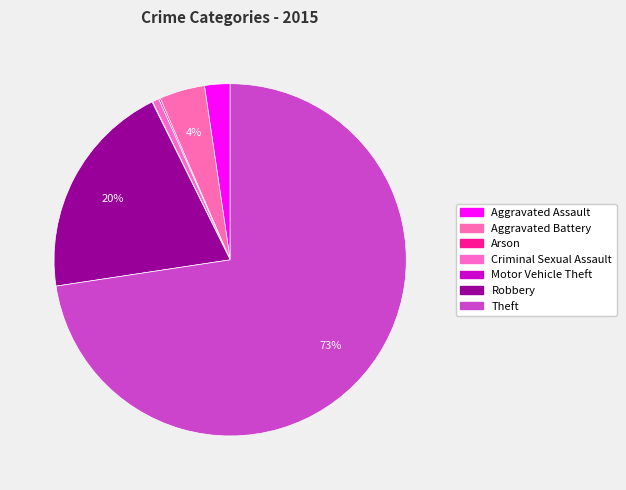

Which slice represents more than half of the pie?

Theft